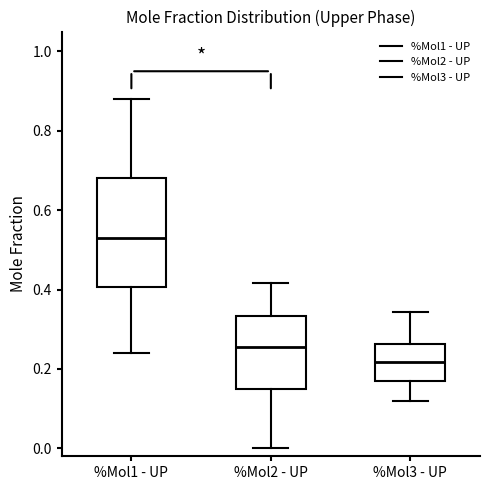

Which box is the tallest, from its lower edge to its upper edge?

%Mol1 - UP